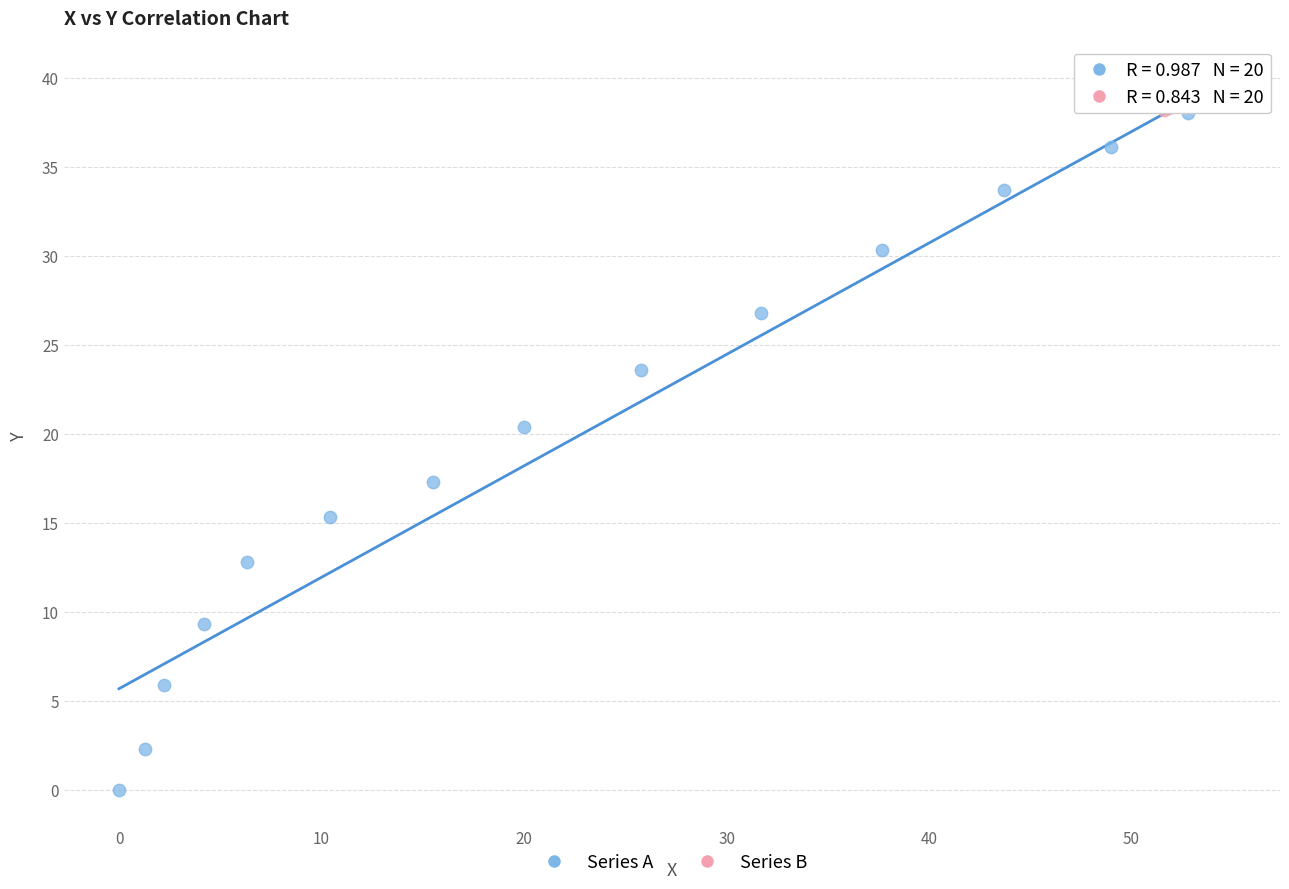

Which series contains the lowest Y value?

Series A